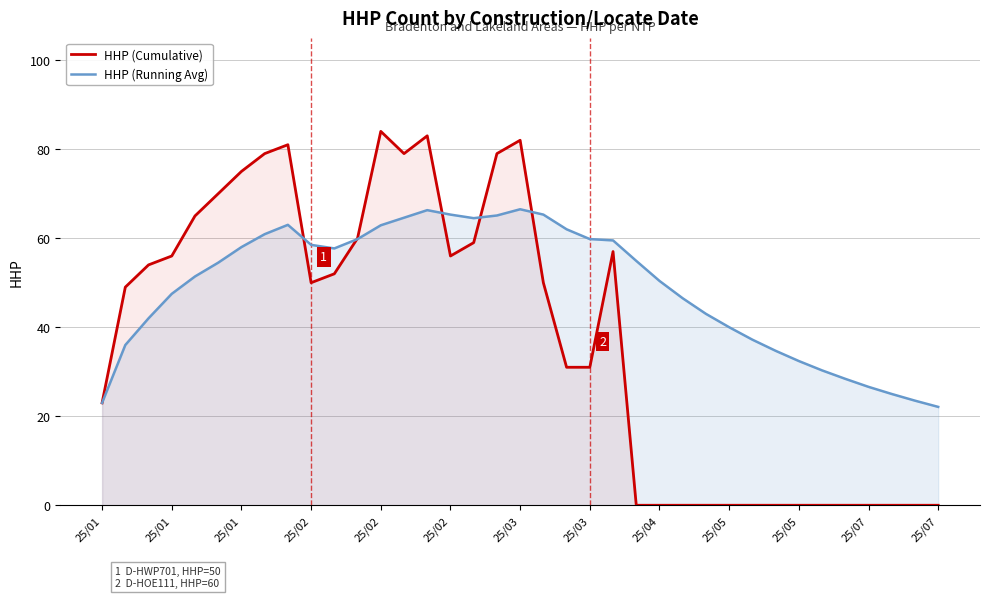

Does the chart have visible grid lines?

Yes